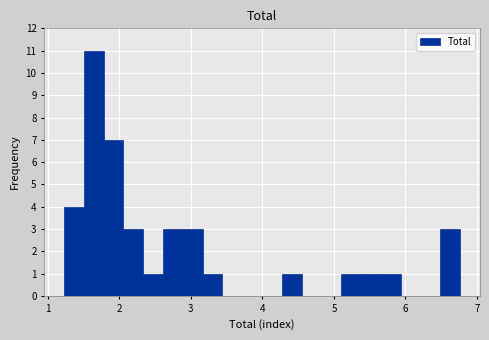

Around what value on the x-axis is the tallest bar? Give the approximate position of its centre, as read against the axis.

1.6